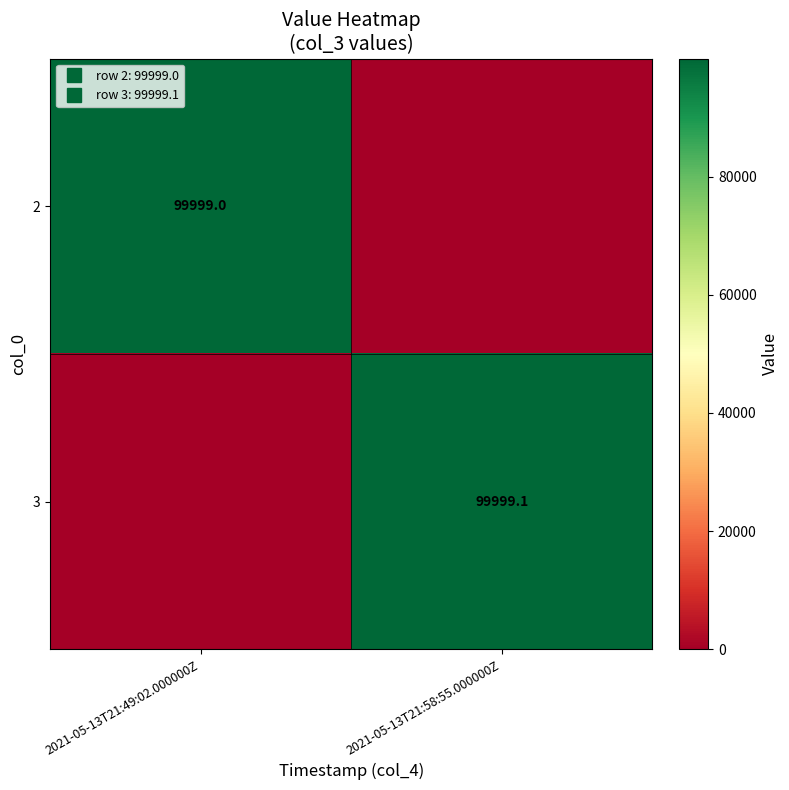

List the series in order of their peak value, lowest first.

2, 3